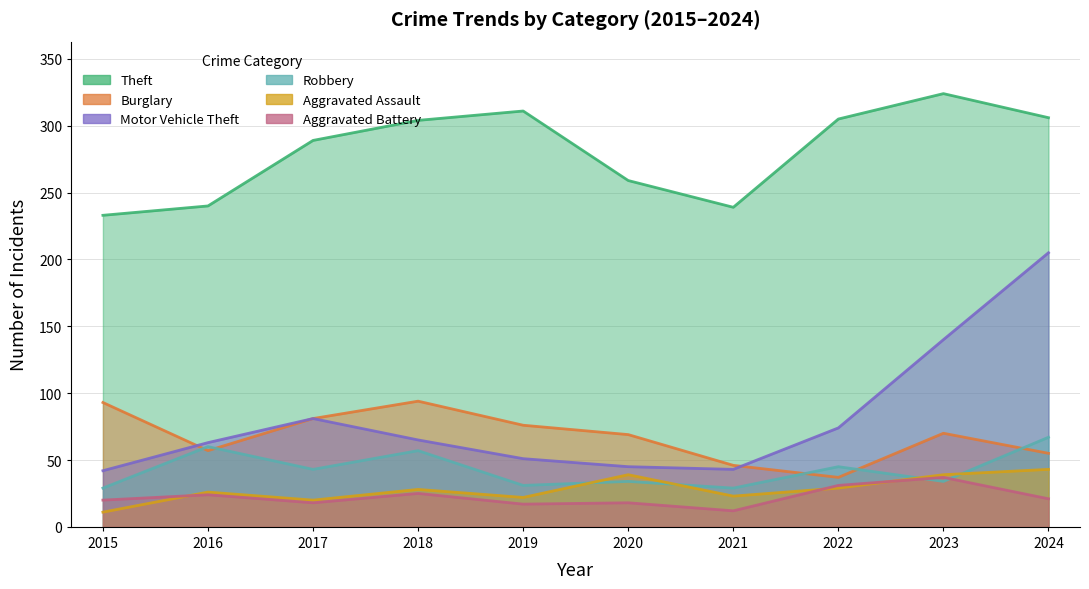

What is the difference between the maximum and second lowest values in the Theft series?

85